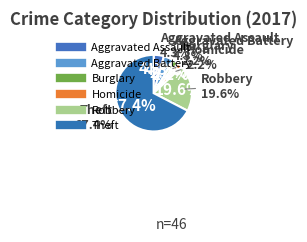

What percentage is the Aggravated Assault slice, to the nearest percent?

4%